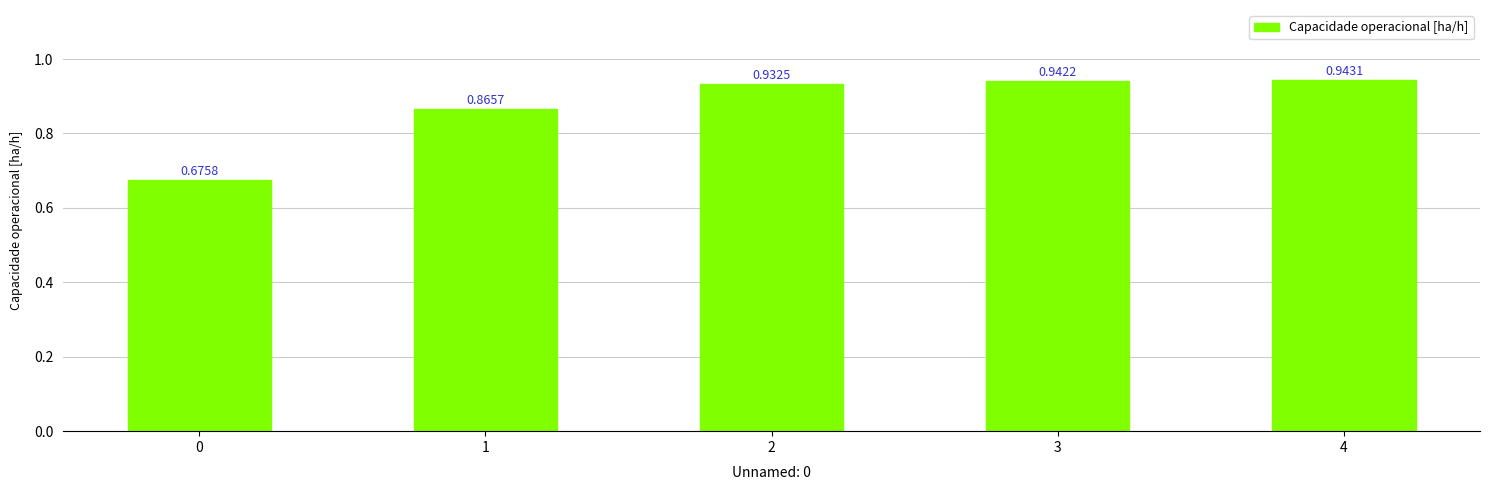

What is the sum of the values at 4 and 1?

1.8